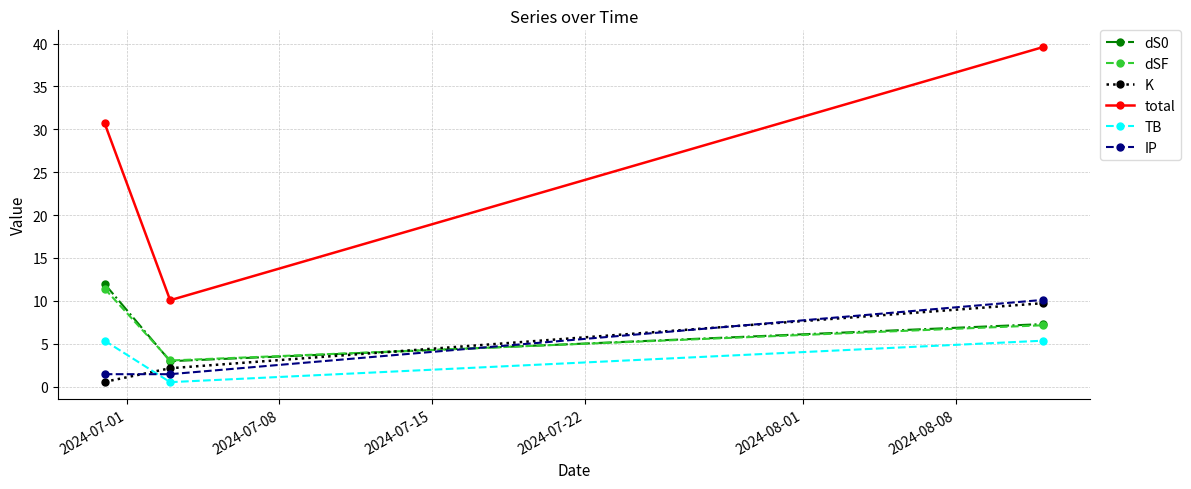

Which series has the largest range (max minus min)?

total